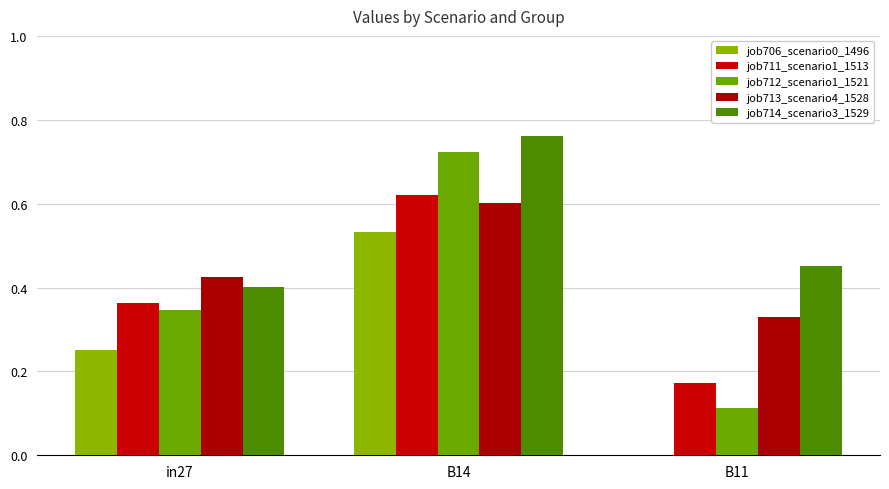

At which label is job712_scenario1_1521 closest to 0?

B11